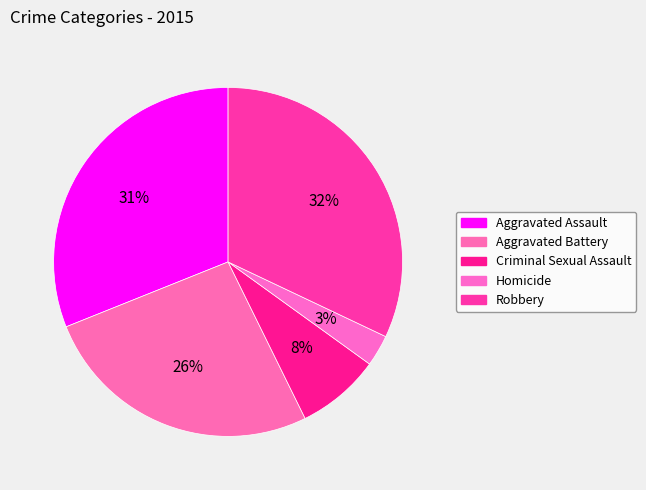

What is the ratio of the value at Criminal Sexual Assault to the value at Aggravated Battery?

0.3